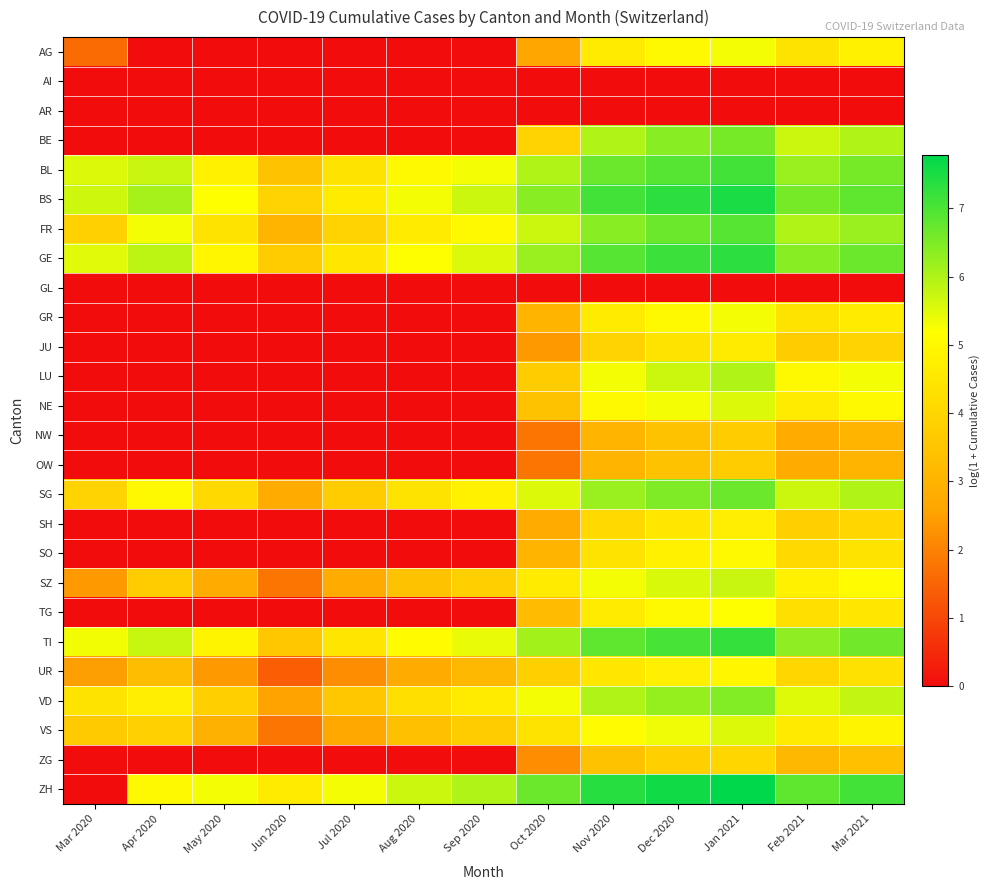

At how many categories does at least one series exceed 7?

4